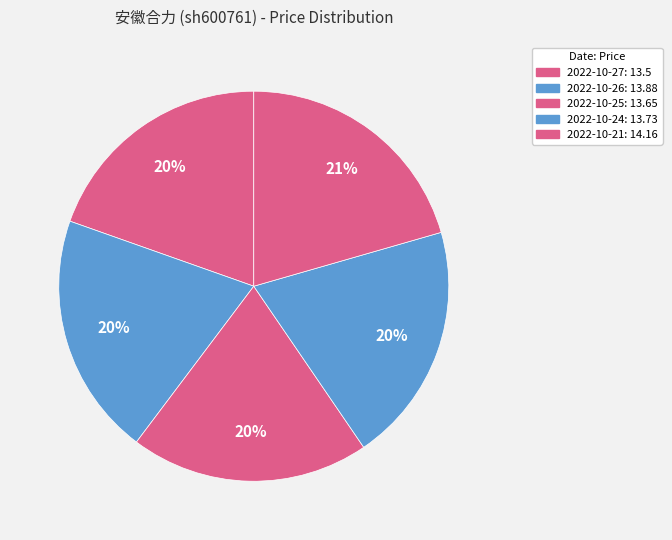

How many slices are in this pie chart?

5